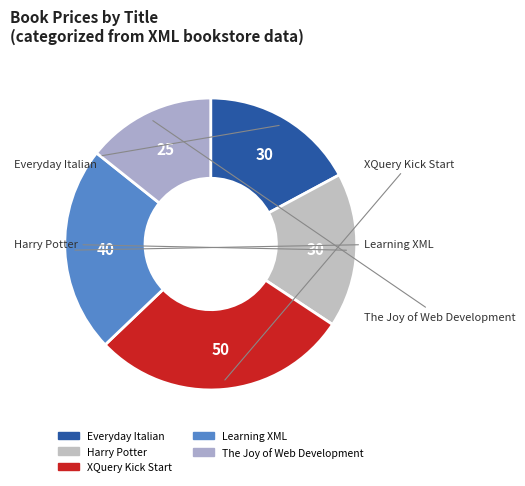

Is the sum of Harry Potter and Everyday Italian greater than half?

No